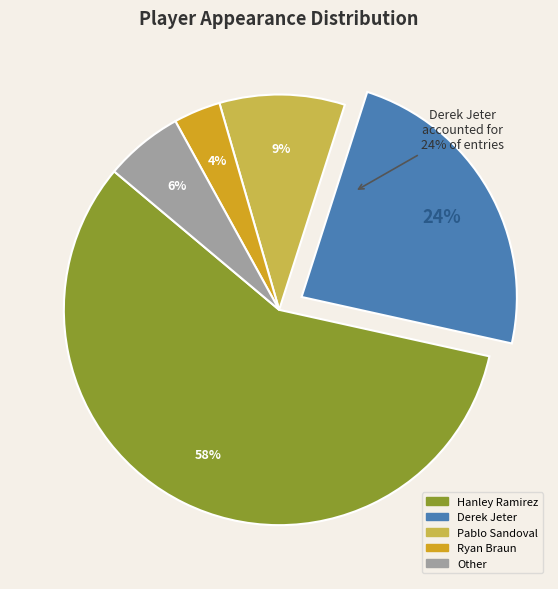

Combined, what portion of the pie is Derek Jeter and Pablo Sandoval?

32.9%